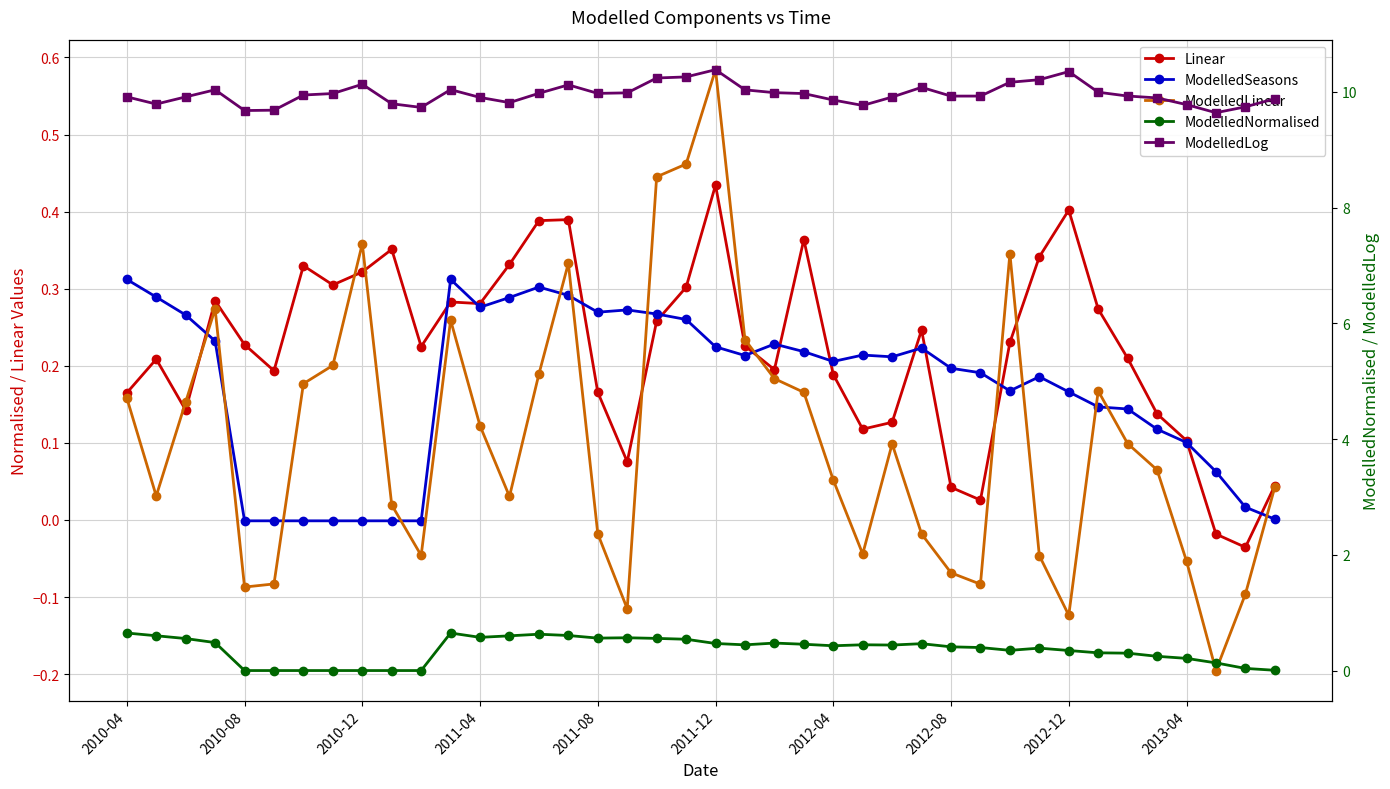

Which series has the largest total across all categories?

ModelledLog